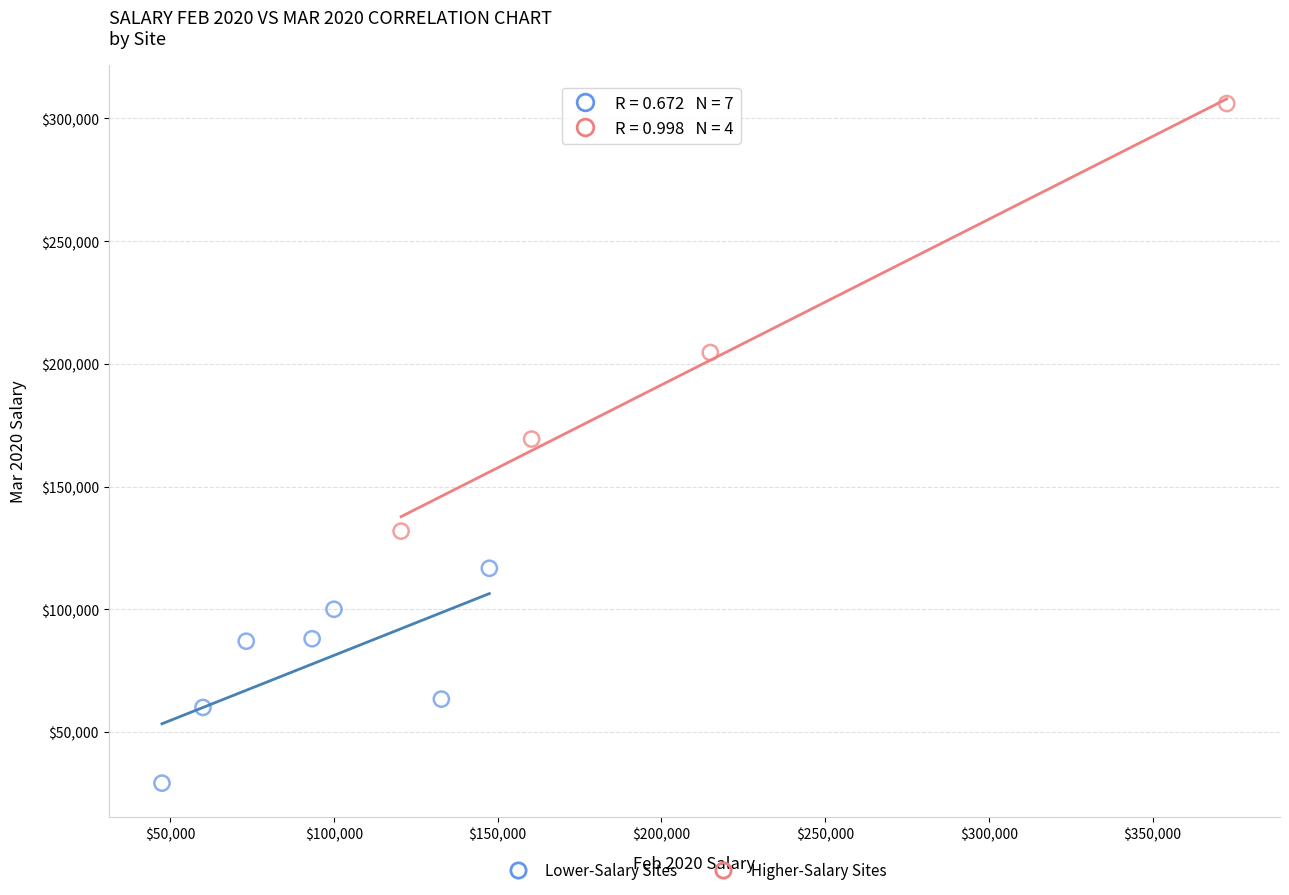

Which series contains the lowest Y value?

Lower-Salary Sites